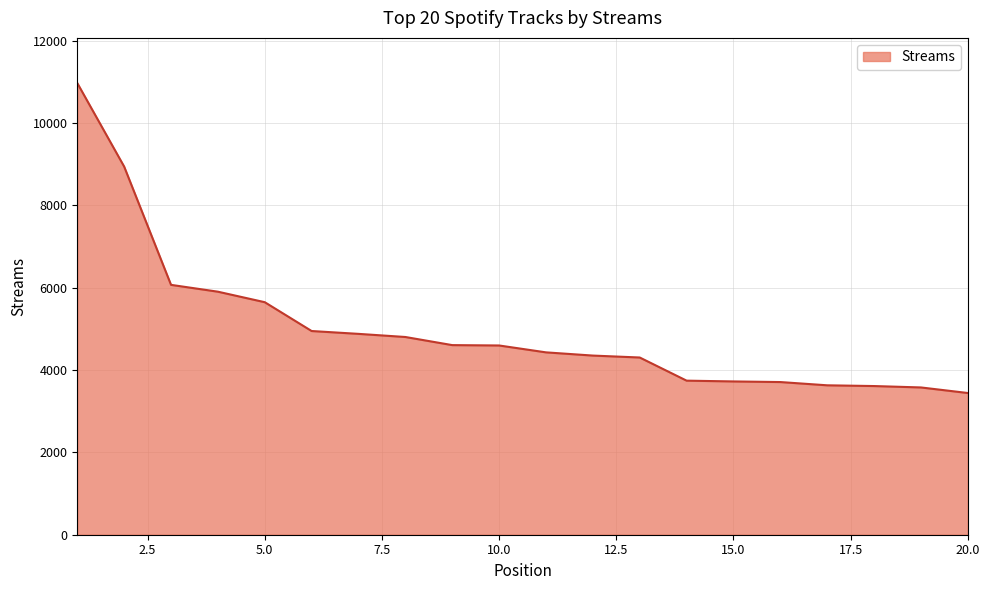

What is the difference between the maximum and minimum values?

7526